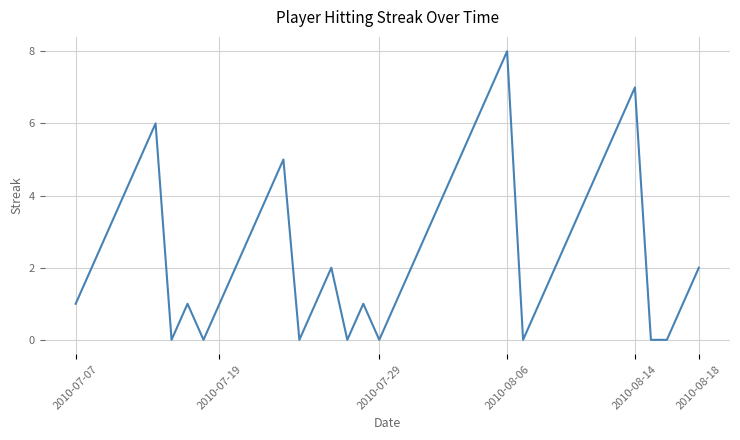

True or false: the data has more than 0 interior local peaks.

True